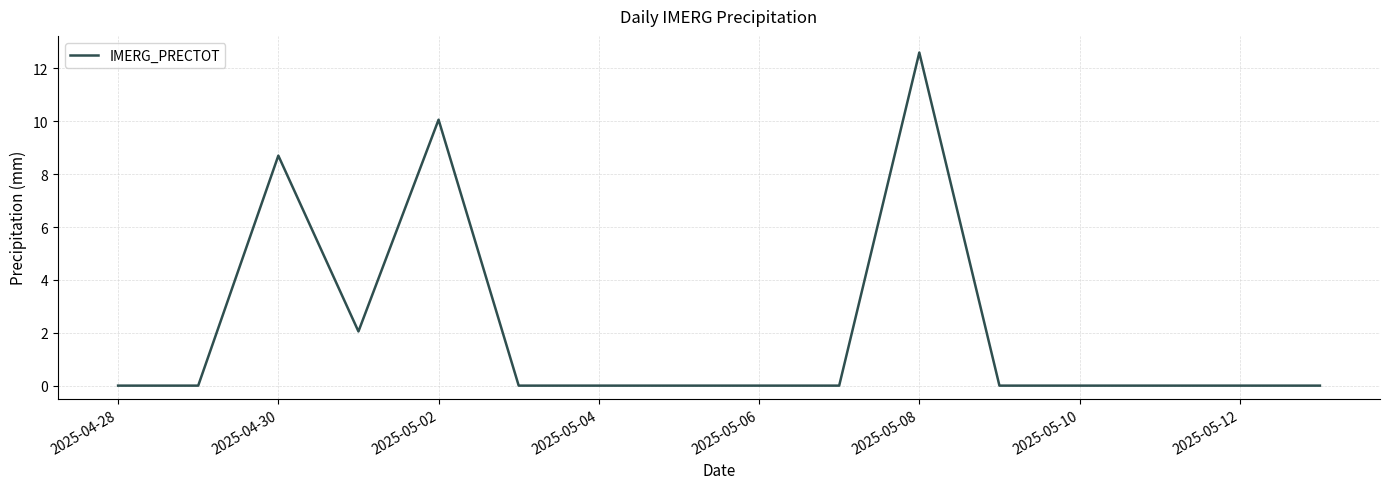

What is the average value?

2.1